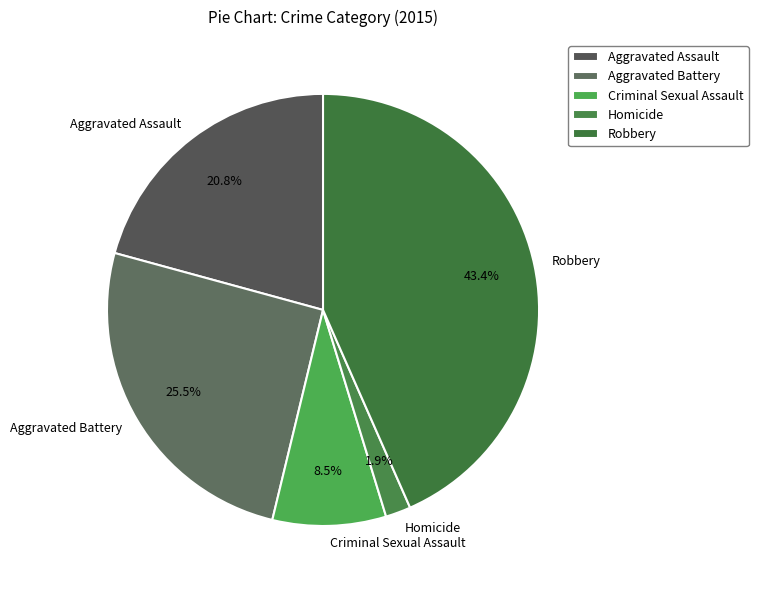

What percentage is NOT represented by Aggravated Battery?

74.5%